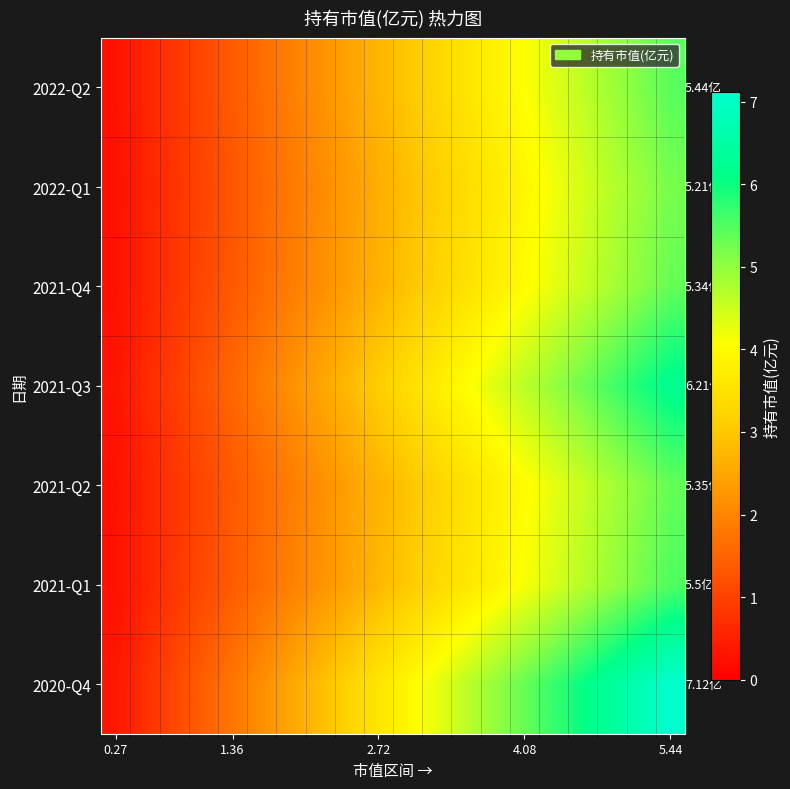

How many distinct data groups are displayed?

7